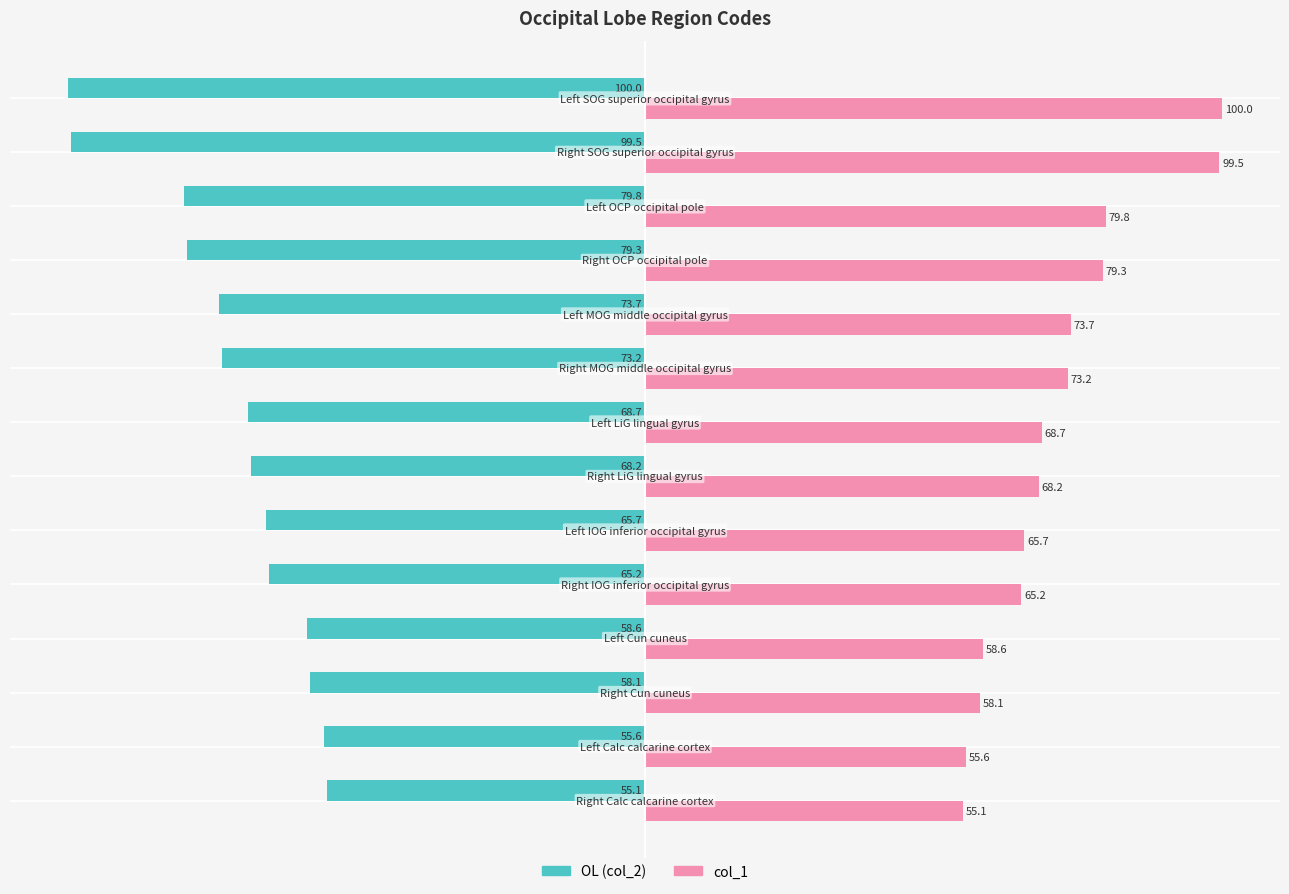

What is the difference between the maximum and minimum values in the OL (col_2) series?

44.9